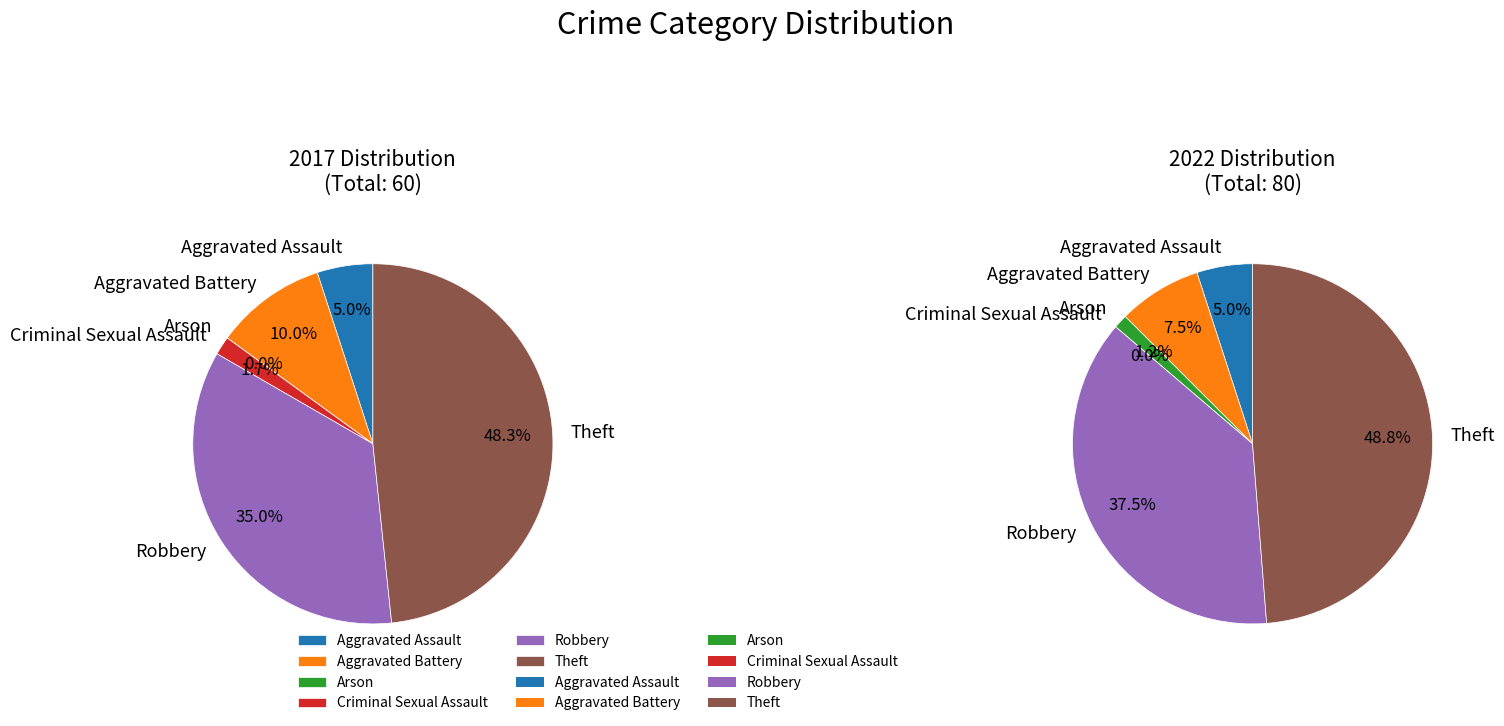

True or false: Theft accounts for 48% of the total.

True